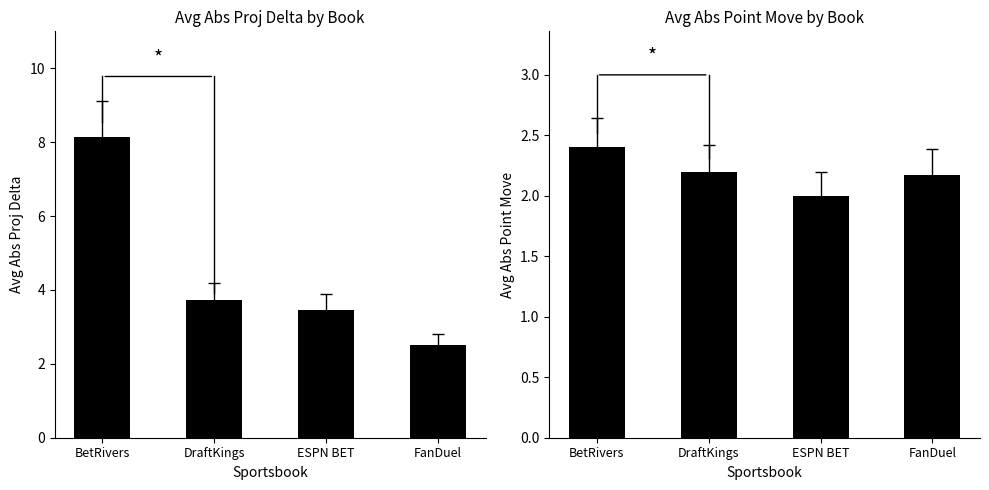

At DraftKings, list the series in order from largest to smallest.

Avg Abs Proj Delta, Avg Abs Point Move